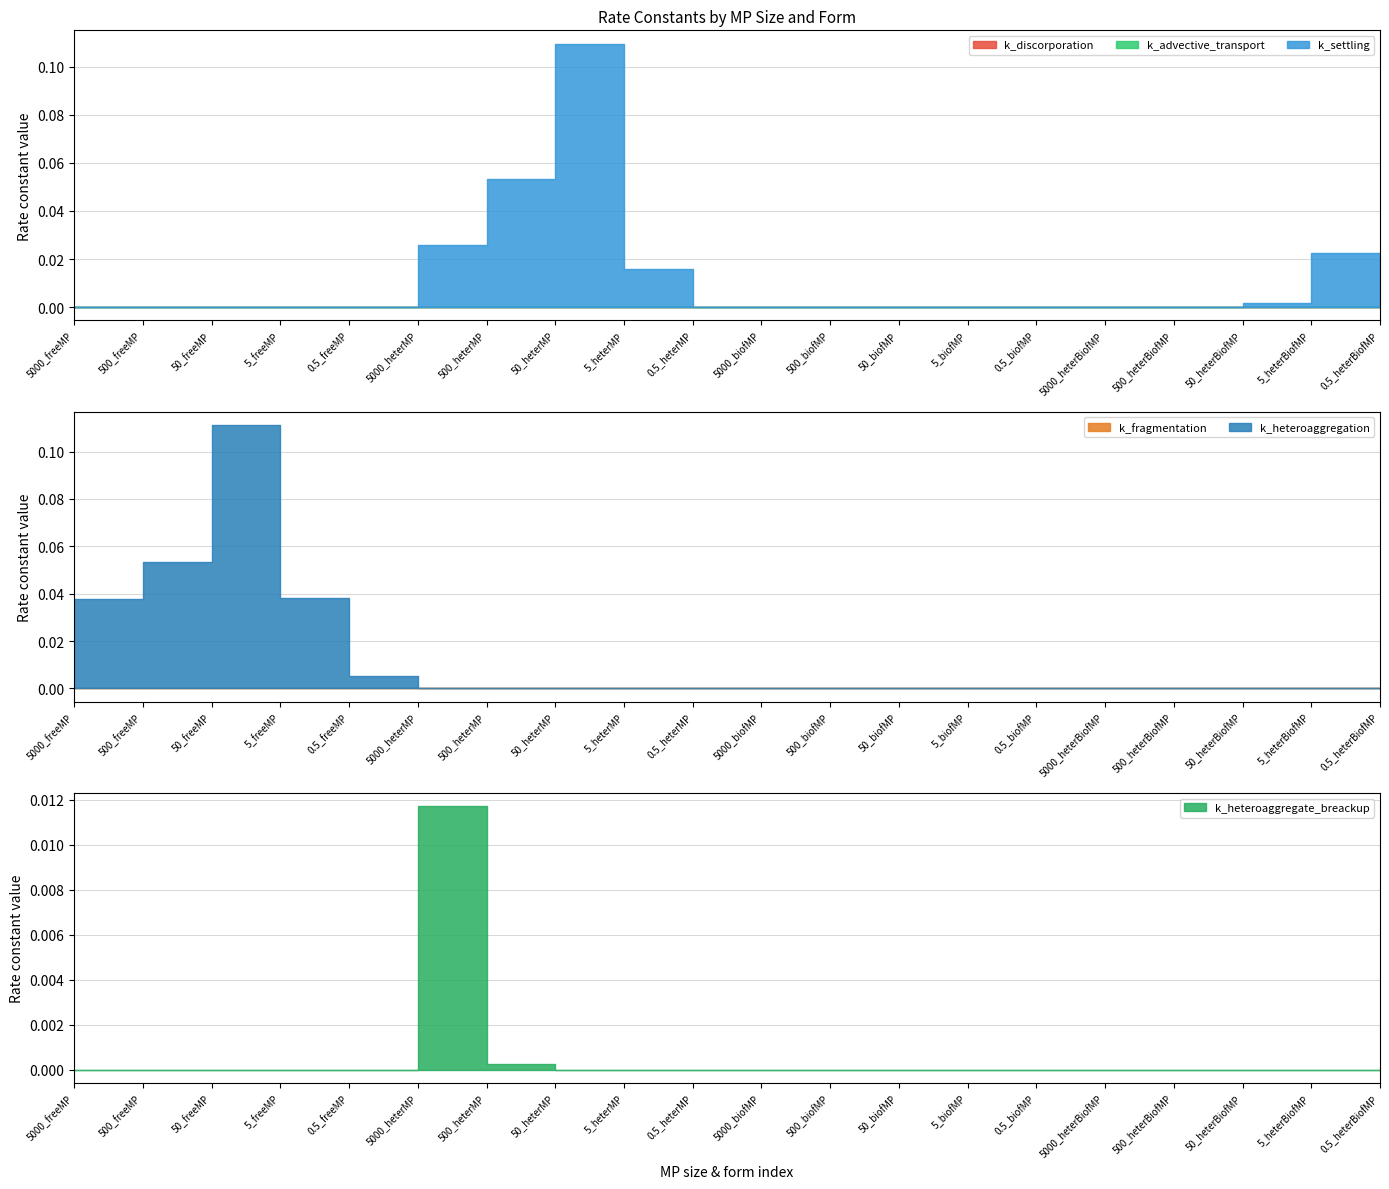

True or false: k_fragmentation and k_settling cross at least once.

False